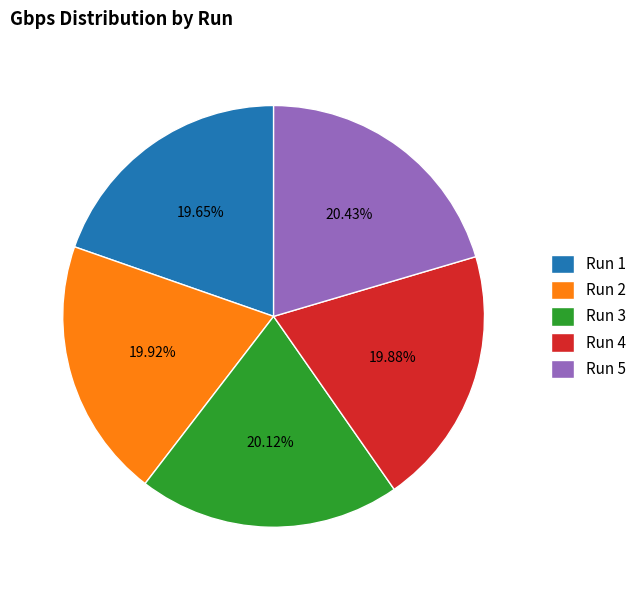

Approximately how many times larger is the value at Run 4 compared to Run 3?

1.0